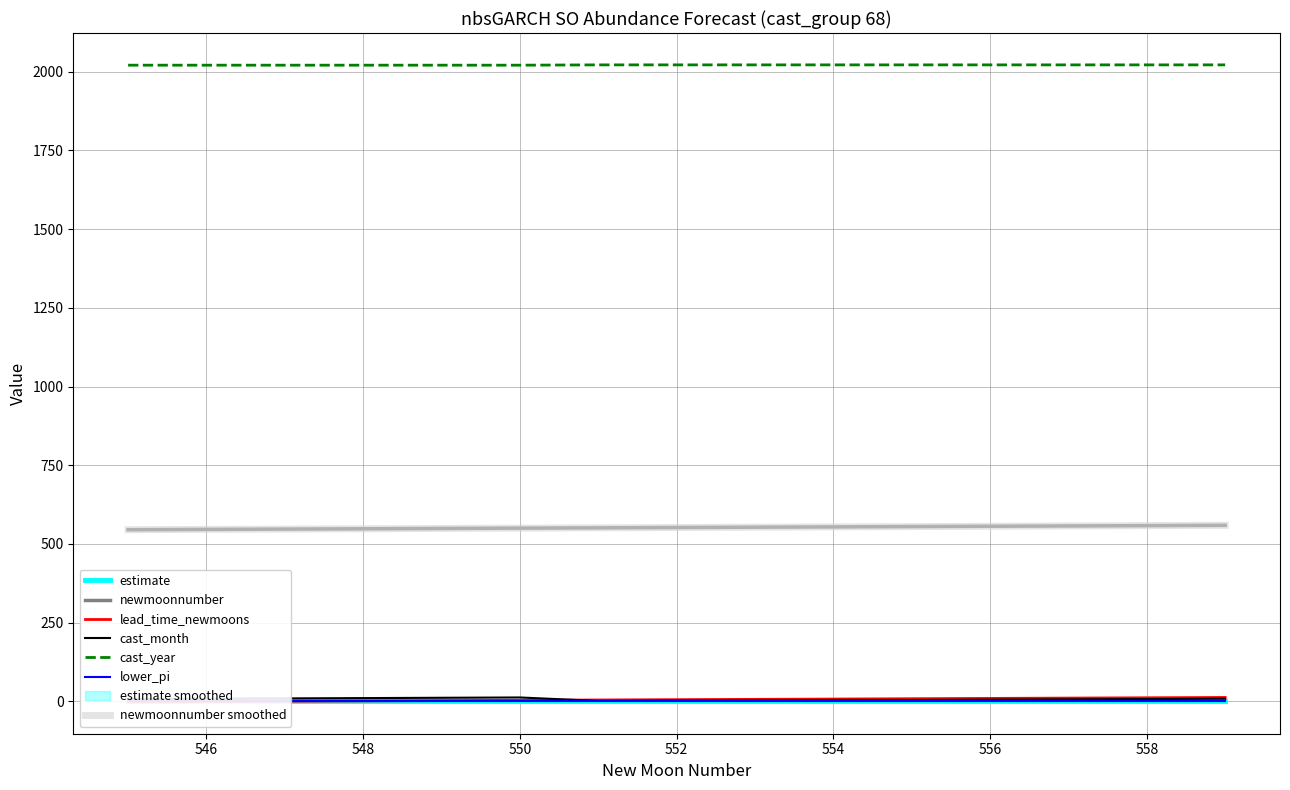

Rank the categories by cast_month value from lowest to highest.

551, 552, 553, 554, 555, 556, 557, 545, 558, 546, 559, 547, 548, 549, 550